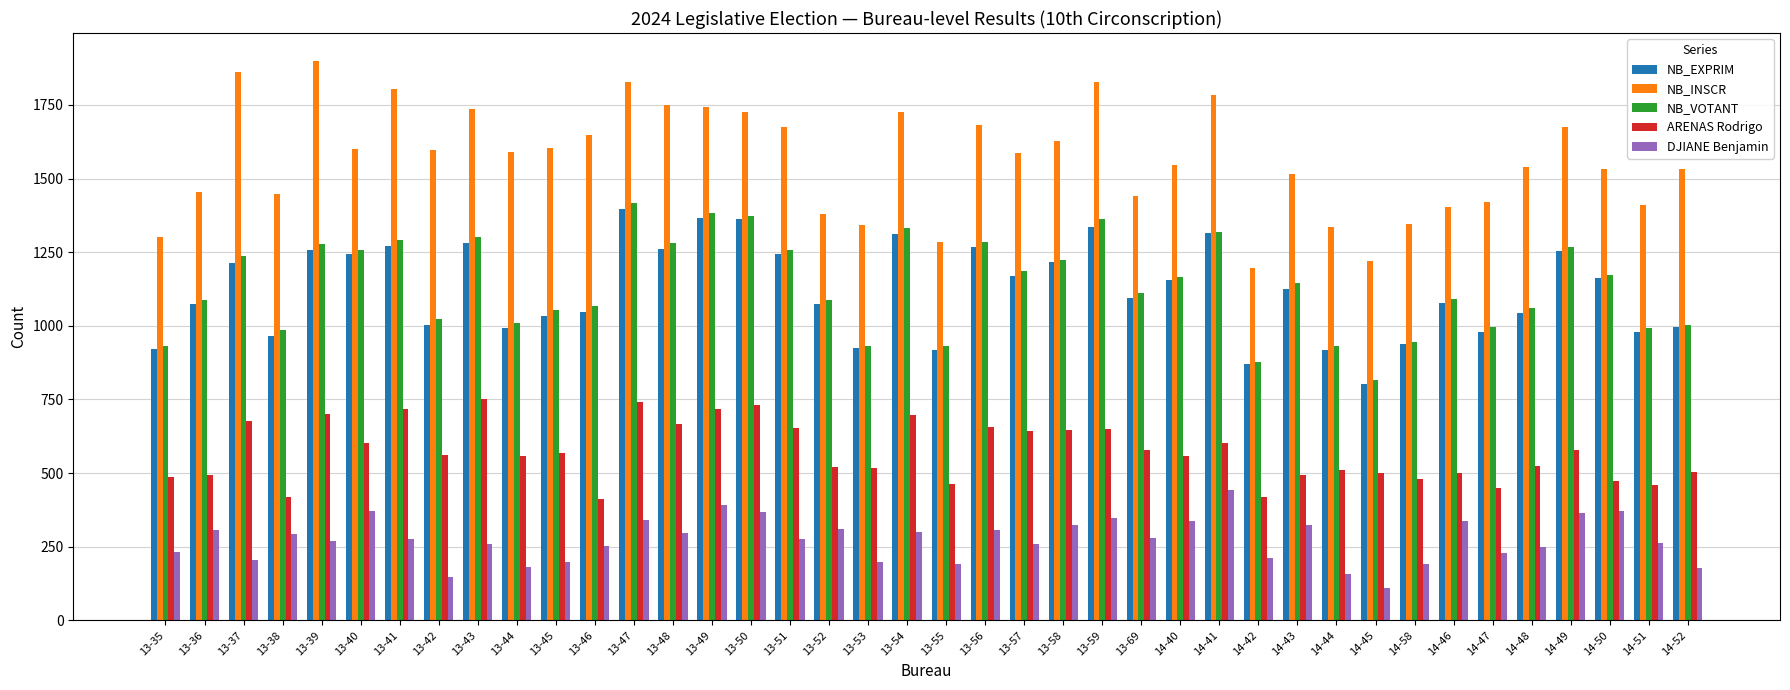

The value of NB_EXPRIM at 13-37 is 1213. True or false?

True